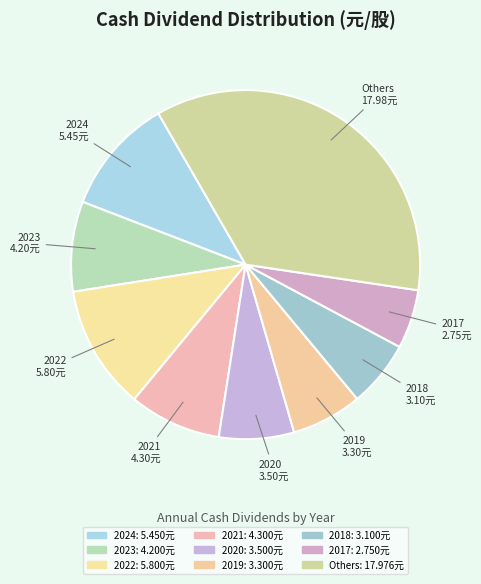

Between 2022 and 2023, which is larger?

2022